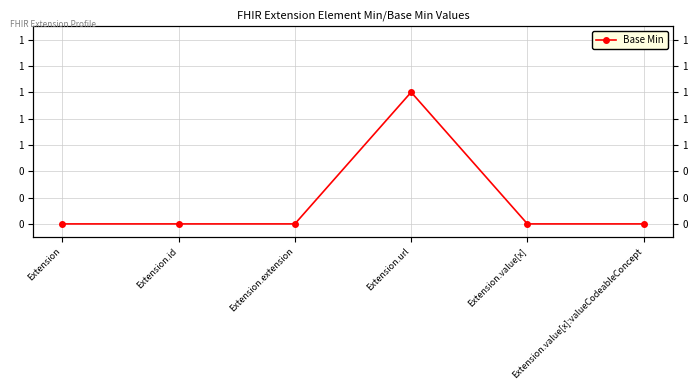

What is the sum of all values?

1